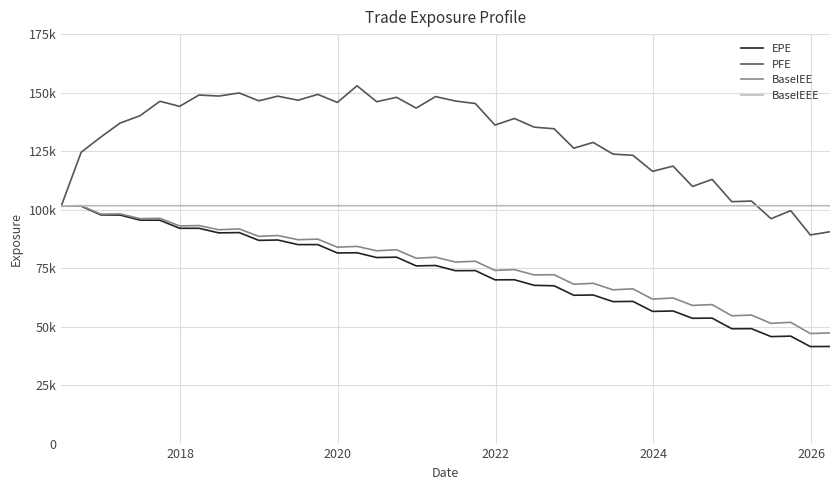

Does the chart display data point markers on the line(s)?

No